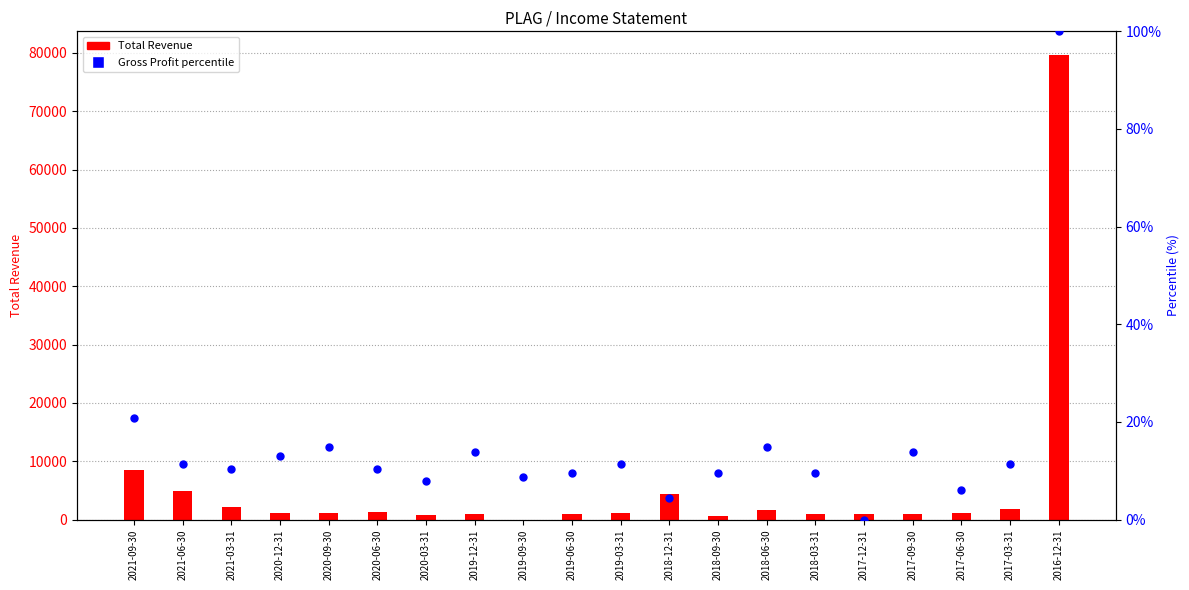

What is the change in value from 2020-12-31 to 2020-09-30?

+1.7